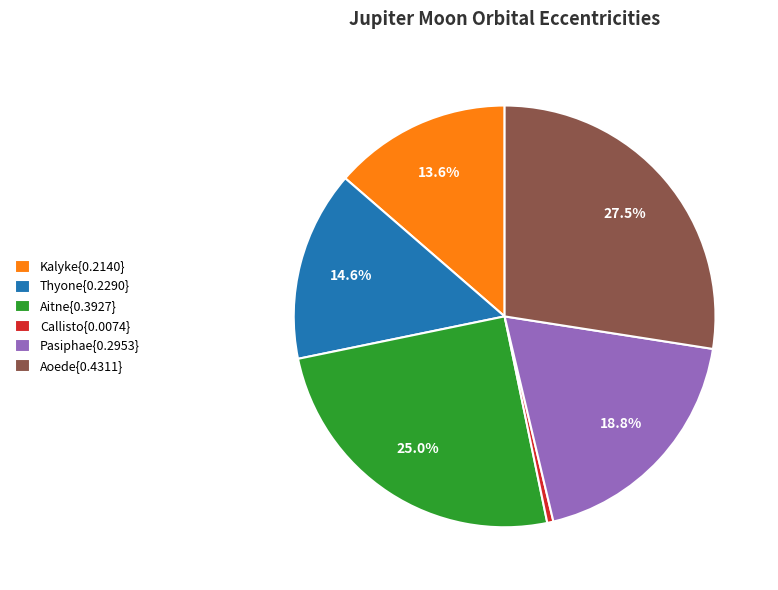

To the nearest percent, what is the difference between the largest and smallest slice percentages?

27%